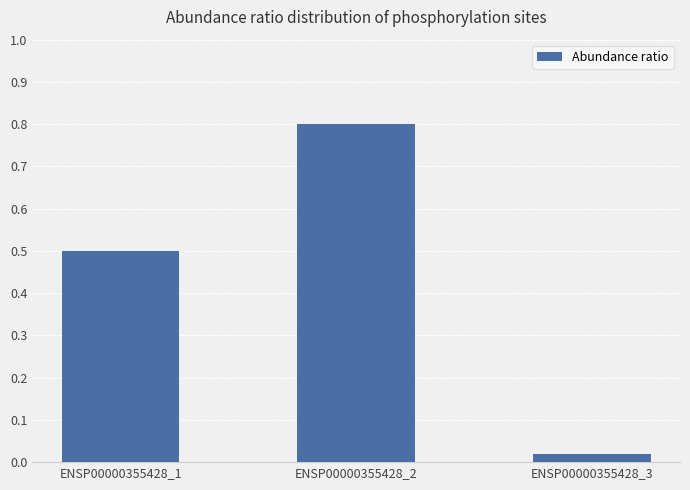

List the labels in order of value, largest first.

ENSP00000355428_2, ENSP00000355428_1, ENSP00000355428_3